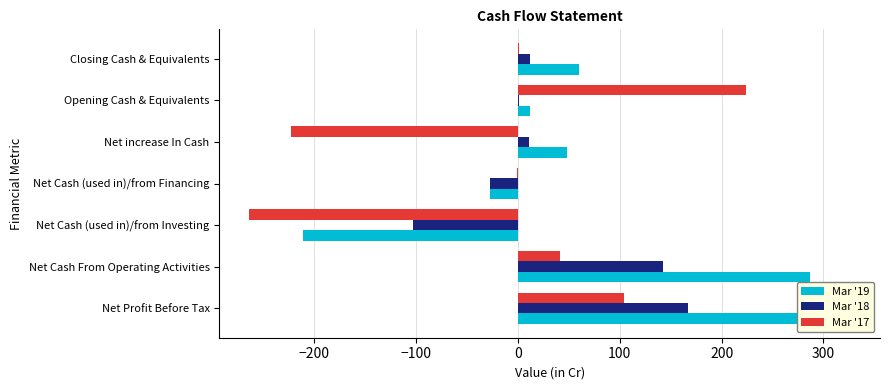

Are the bars grouped side by side (vs. stacked)?

Yes